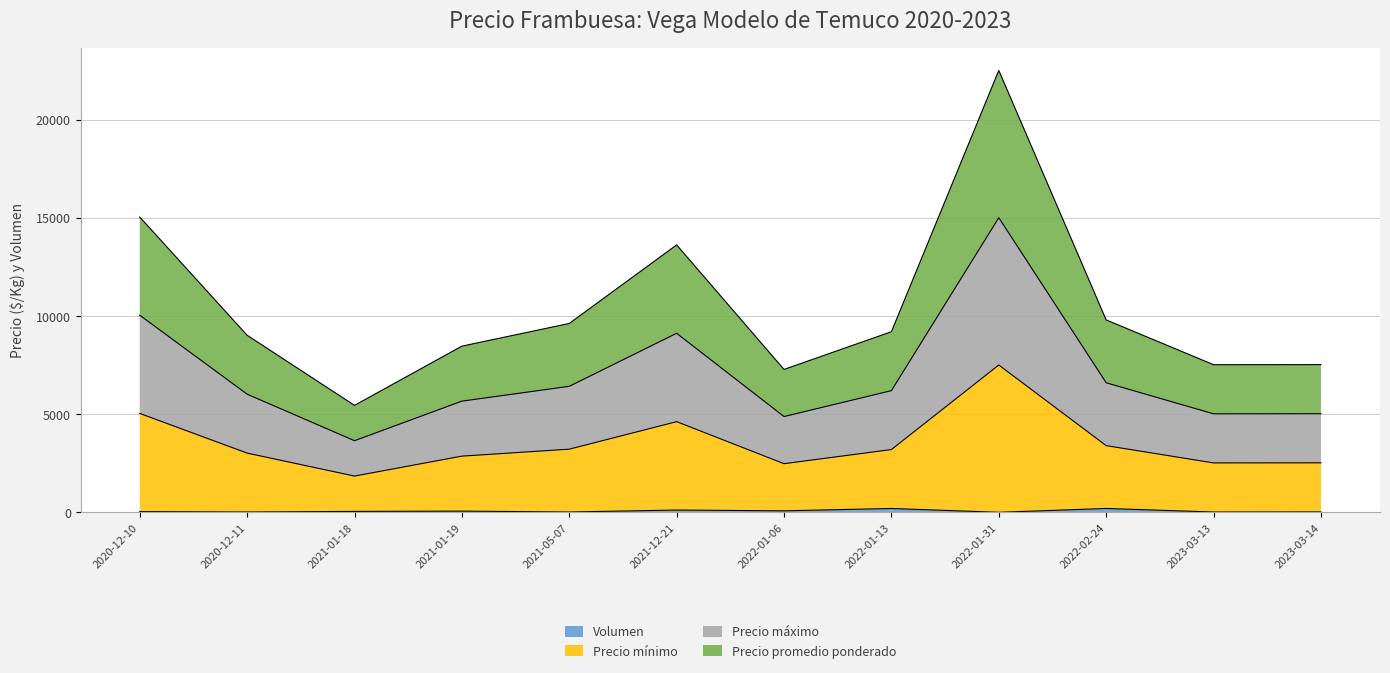

True or false: Precio mínimo has a value of 9809 at 2021-01-18.

False